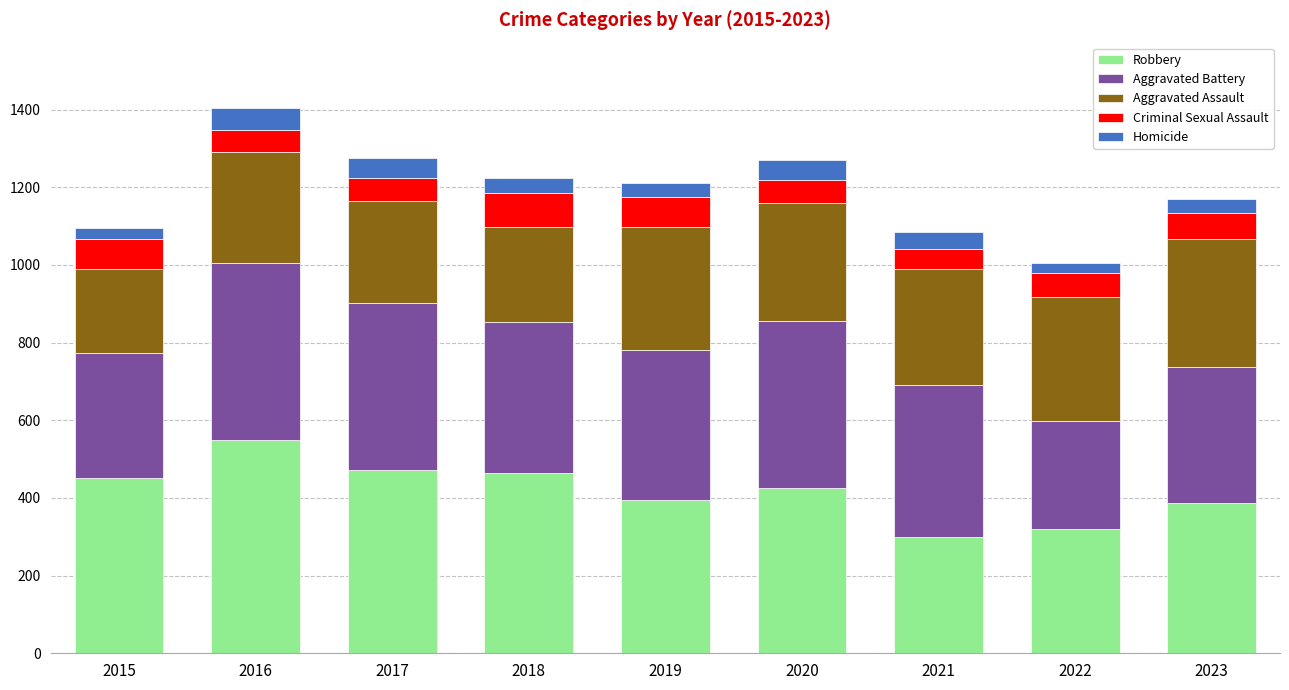

What is the maximum value for Robbery?

550